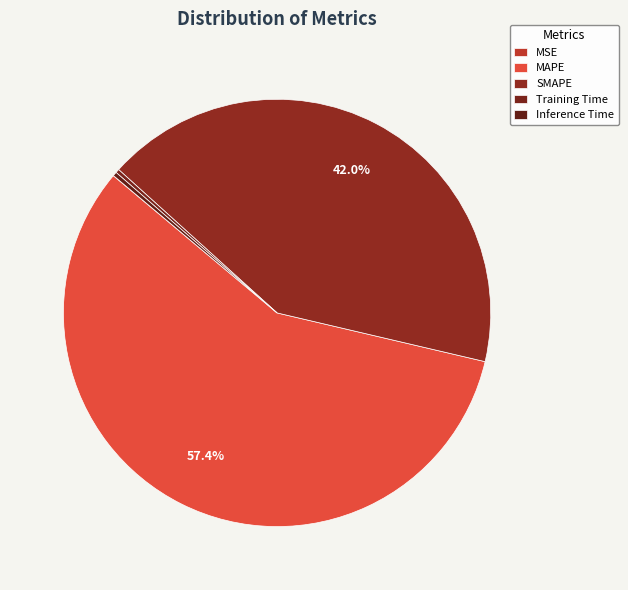

Rank the categories by value from lowest to highest.

MSE, Training Time, Inference Time, SMAPE, MAPE